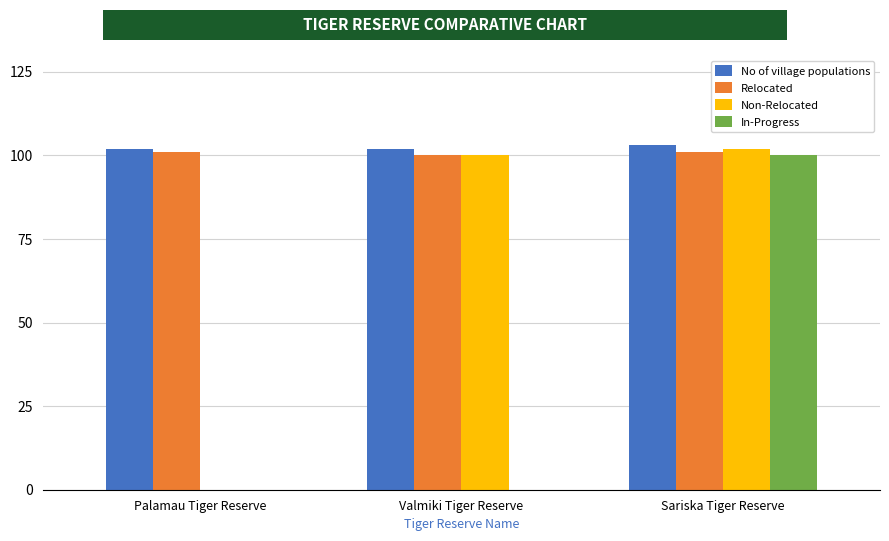

Reading left to right, what are all the values shown in this chart?

No of village populations: Palamau Tiger Reserve=102	Valmiki Tiger Reserve=102	Sariska Tiger Reserve=103
Relocated: Palamau Tiger Reserve=101	Valmiki Tiger Reserve=100	Sariska Tiger Reserve=101
Non-Relocated: Palamau Tiger Reserve=0	Valmiki Tiger Reserve=100	Sariska Tiger Reserve=102
In-Progress: Palamau Tiger Reserve=0	Valmiki Tiger Reserve=0	Sariska Tiger Reserve=100